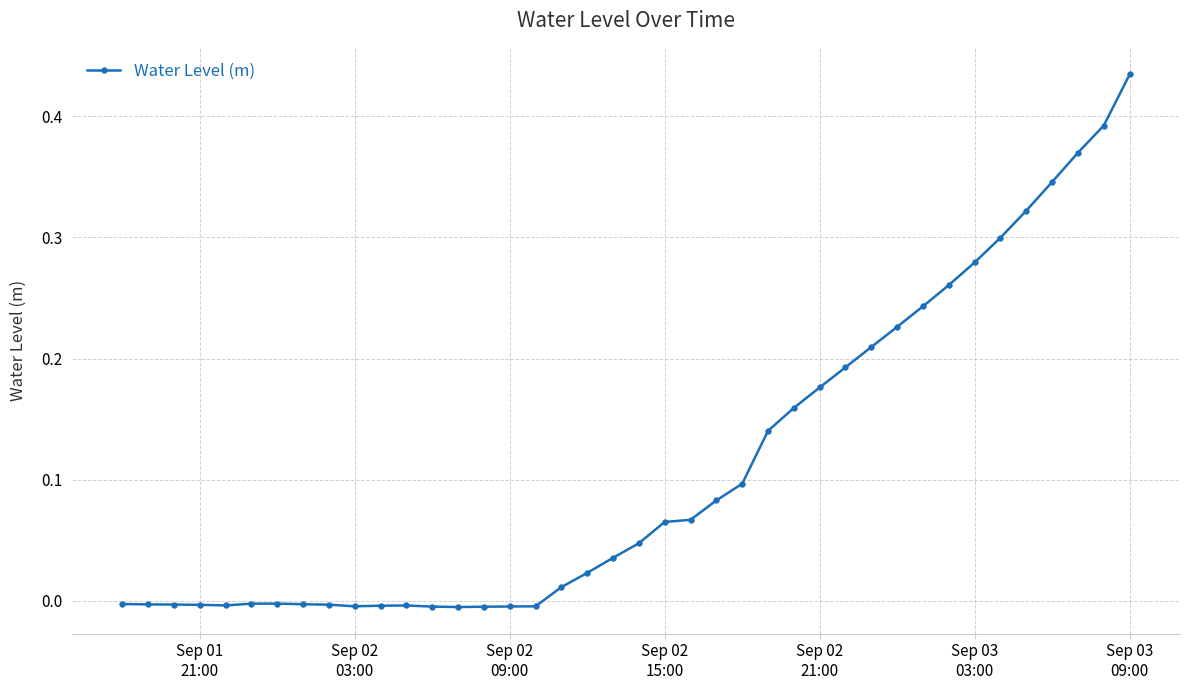

What is the sum of all values?

4.4